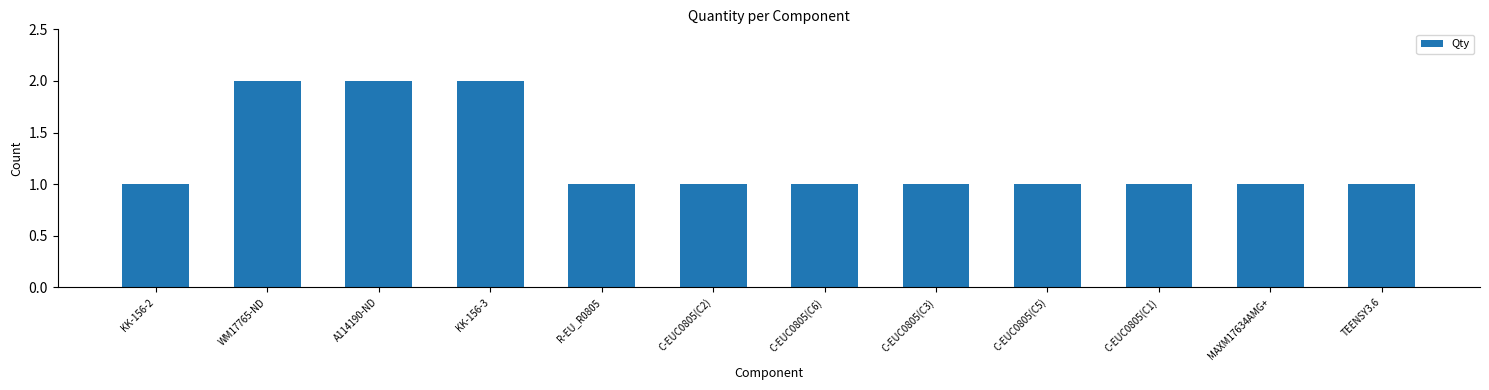

Reading right to left, list all the values displayed in this chart.

TEENSY3.6=1	MAXM17634AMG+=1	C-EUC0805(C1)=1	C-EUC0805(C5)=1	C-EUC0805(C3)=1	C-EUC0805(C6)=1	C-EUC0805(C2)=1	R-EU_R0805=1	KK-156-3=2	A114190-ND=2	WM17765-ND=2	KK-156-2=1